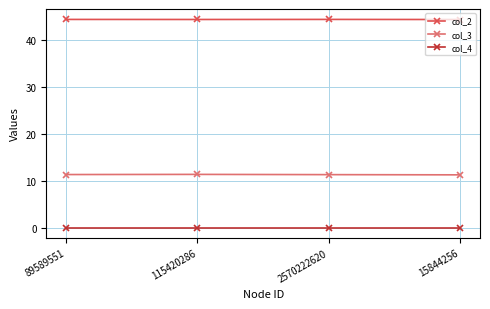

What is the maximum value shown in the chart?

44.5